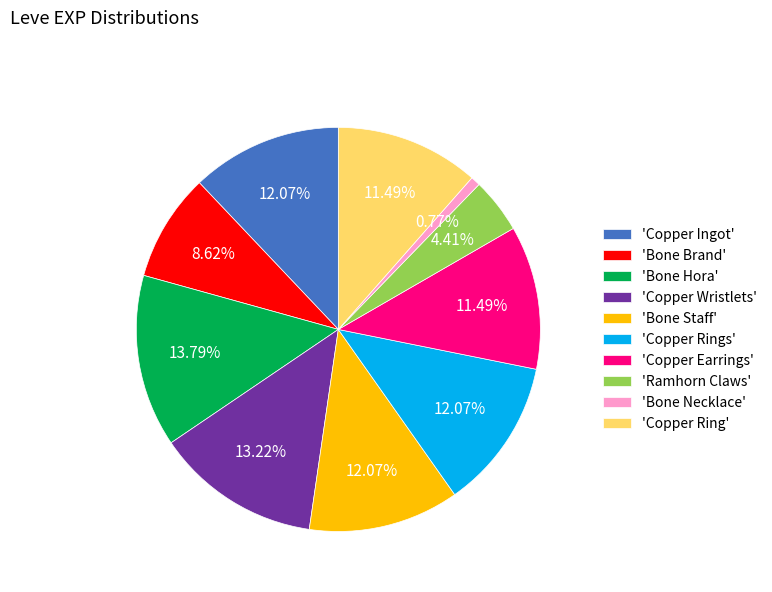

Does any single category account for the majority?

No